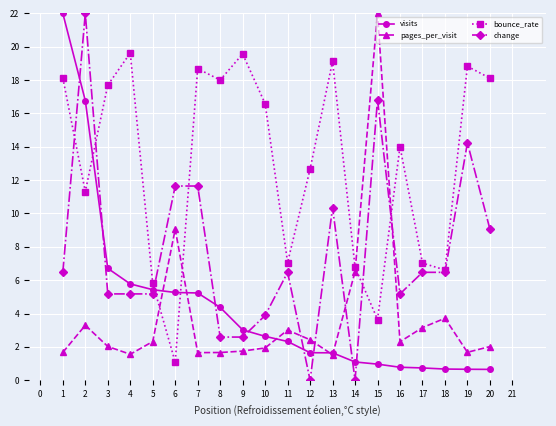

True or false: visits and bounce_rate intersect in this chart.

True